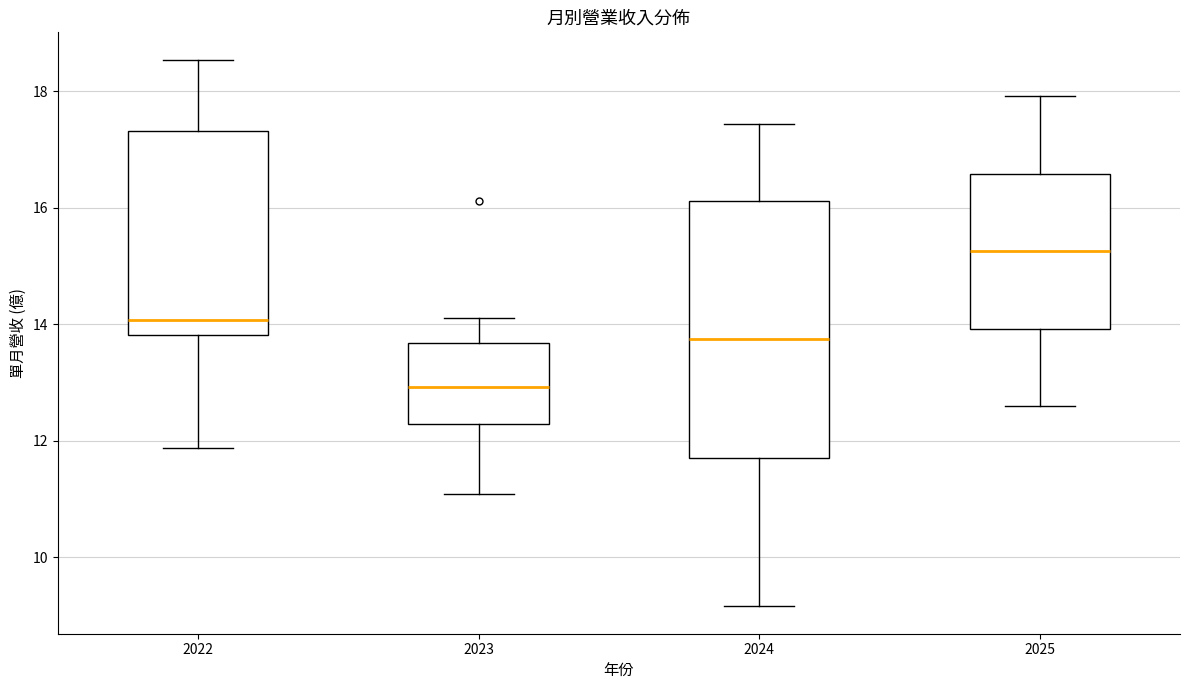

Which box is the tallest, from its lower edge to its upper edge?

2024